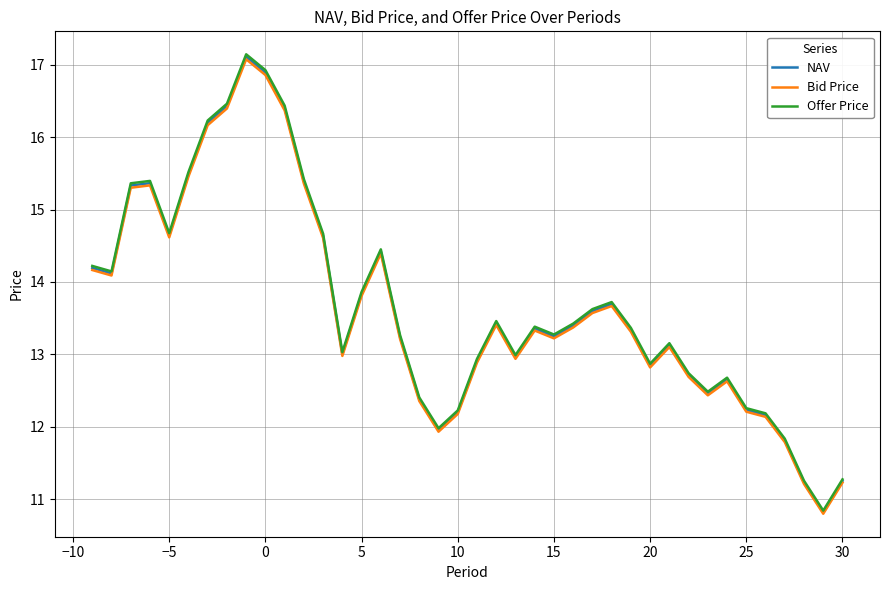

True or false: NAV has more than 0 points higher than both neighbors.

True